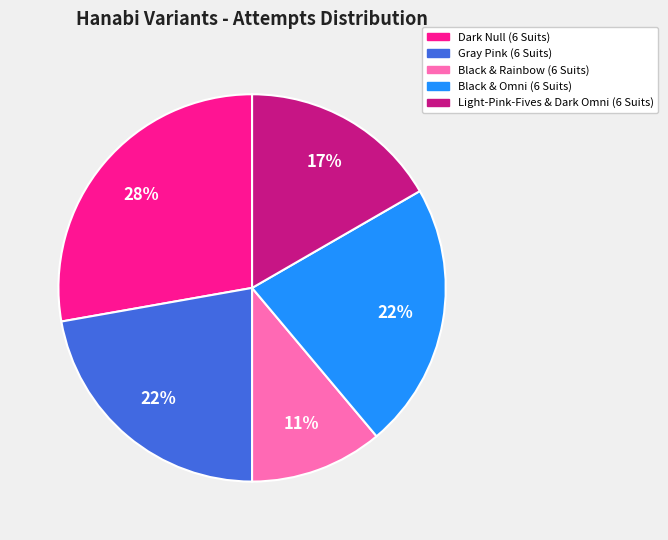

Which category has the biggest portion of the pie?

Dark Null (6 Suits)